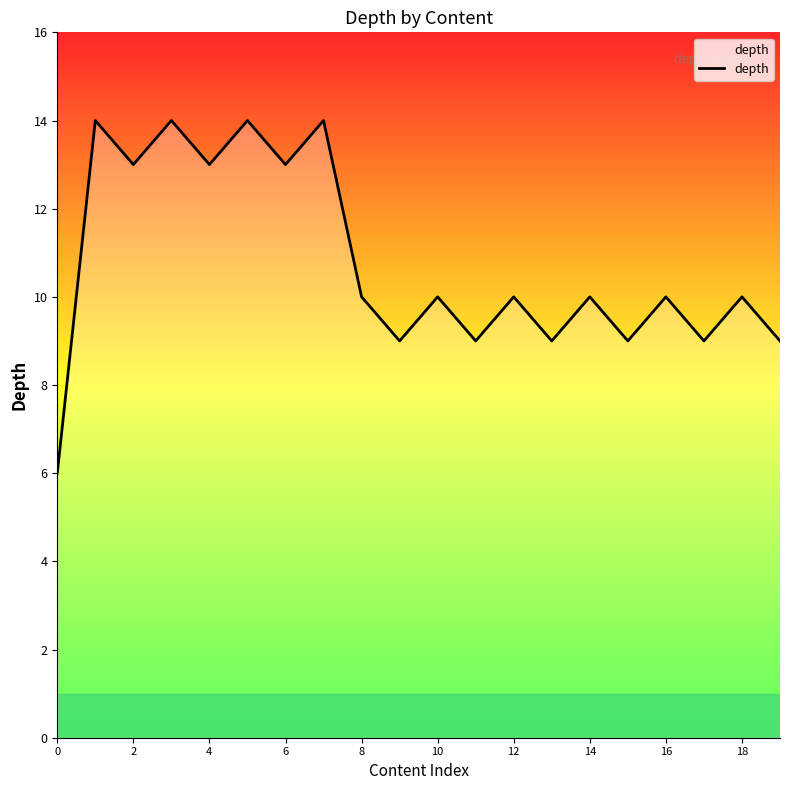

What is the maximum value shown in the chart?

14